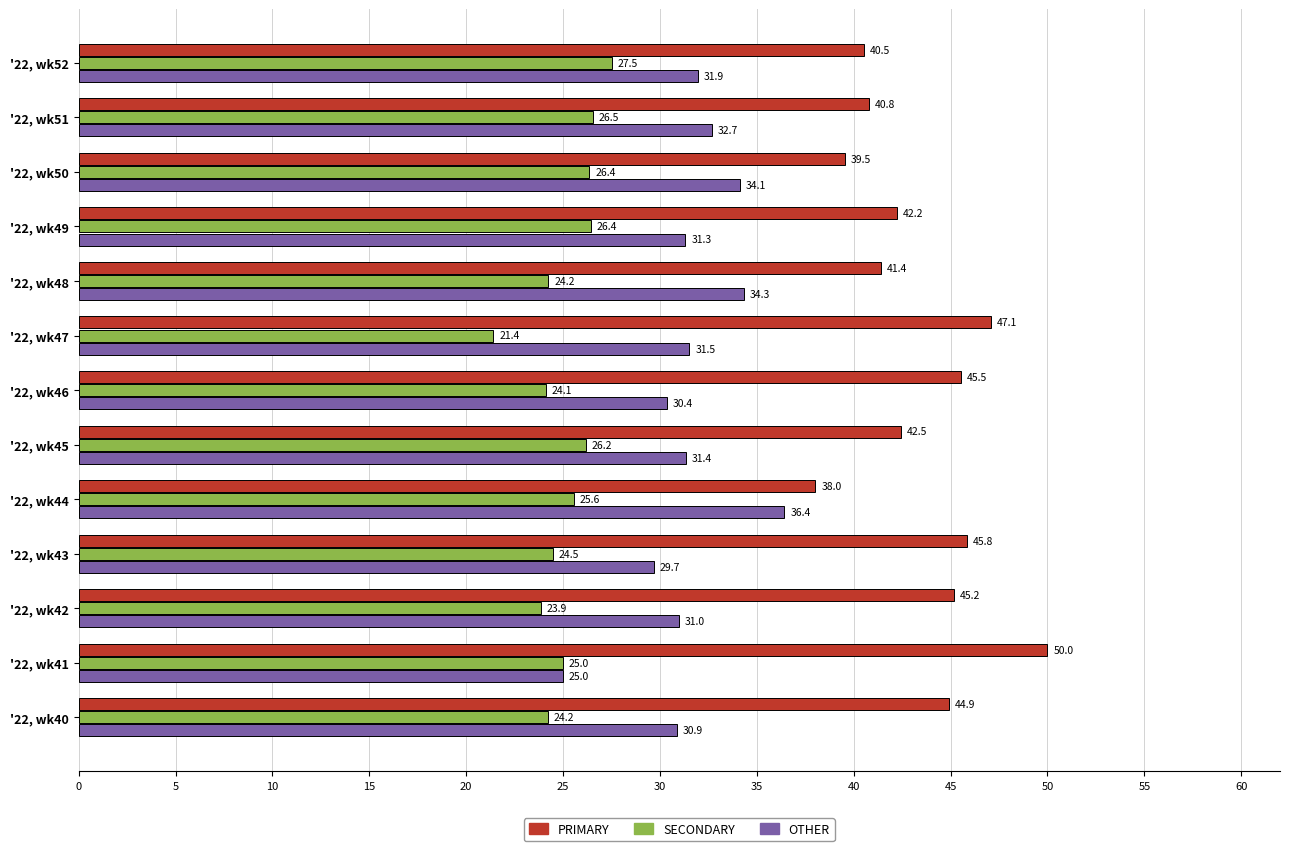

Rank the series by their average value, from lowest to highest.

SECONDARY, OTHER, PRIMARY